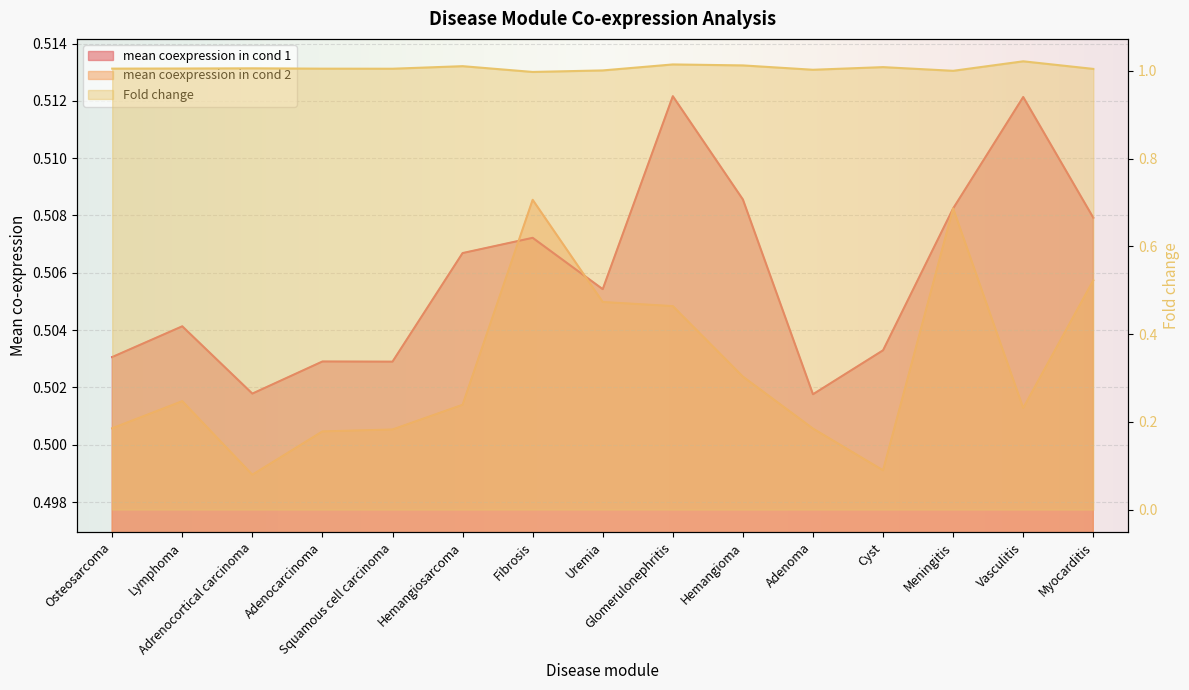

At Adenocarcinoma, list the series in order from smallest to largest.

mean coexpression in cond 2, mean coexpression in cond 1, Fold change